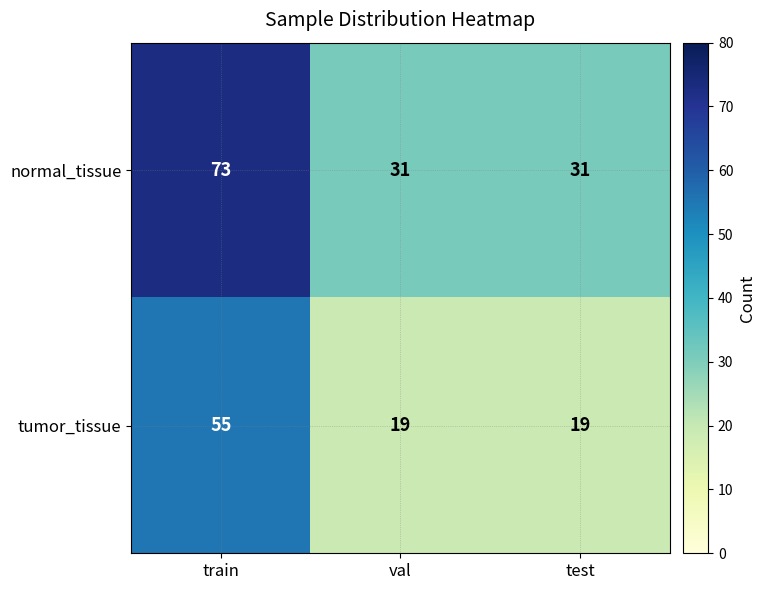

Rank the series at test from highest to lowest value.

normal_tissue, tumor_tissue